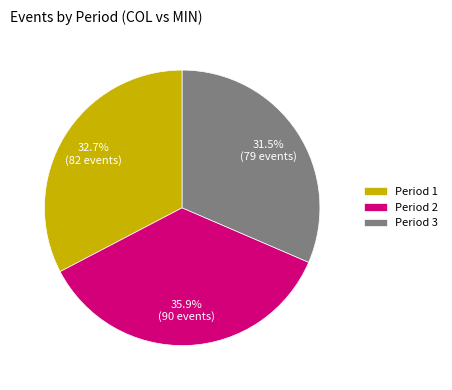

What is the largest slice in the pie chart?

Period 2